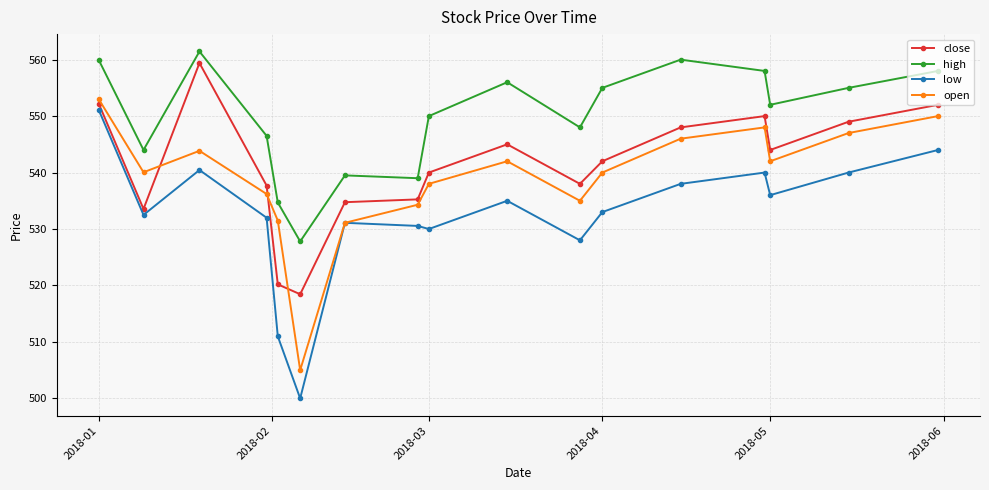

How many data points does each series have?

17